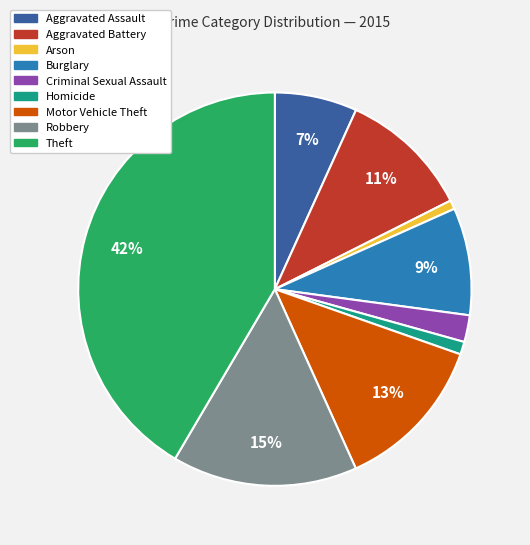

Combined, do Theft and Robbery account for over 50%?

Yes